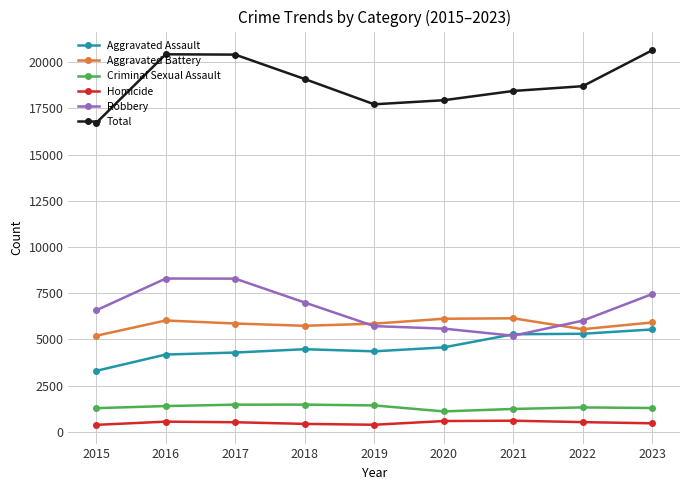

What is the approximate value of Aggravated Battery at 2016, to the nearest 100?

6000